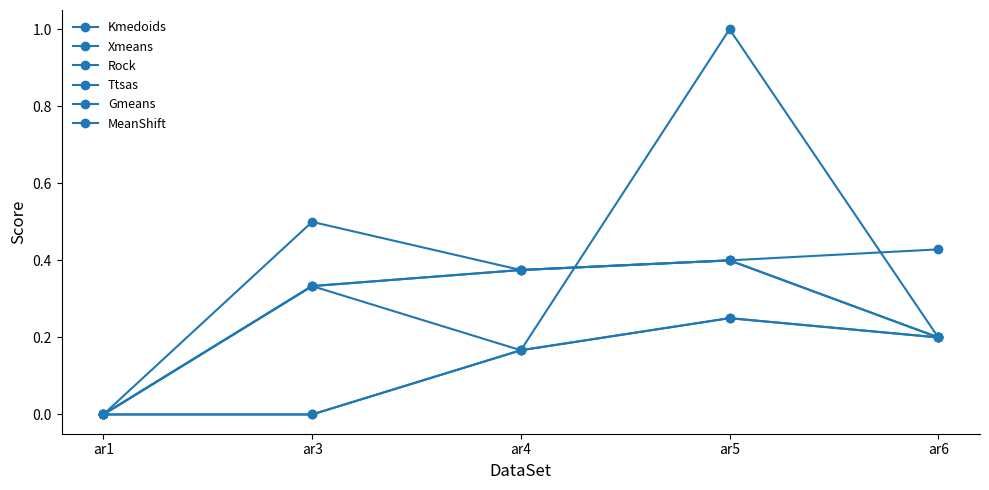

True or false: Kmedoids and Ttsas cross at least once.

False